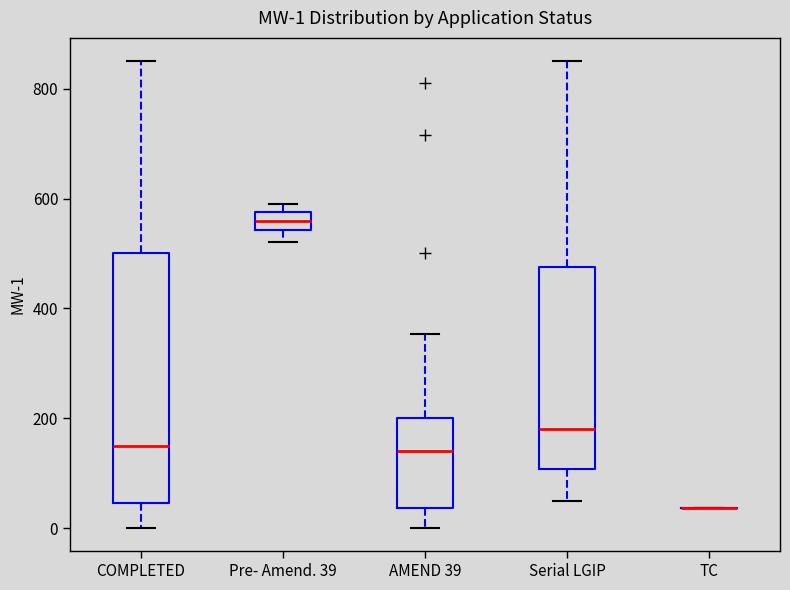

Which box is the tallest, from its lower edge to its upper edge?

COMPLETED